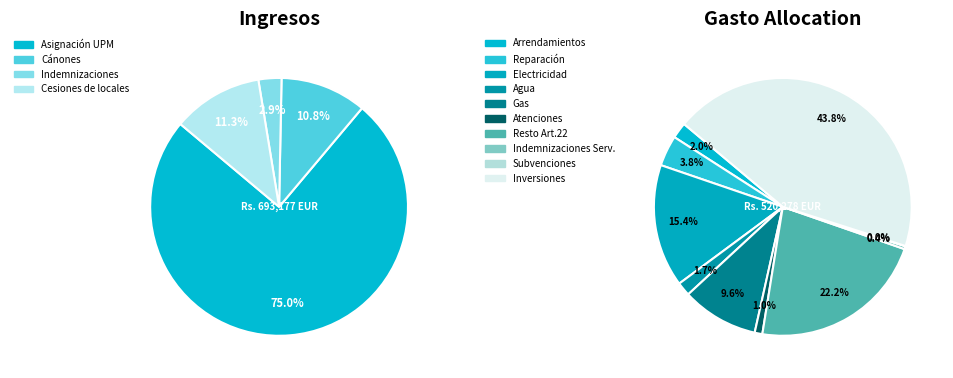

Is it true that Cesiones de locales is 11% of the pie?

True